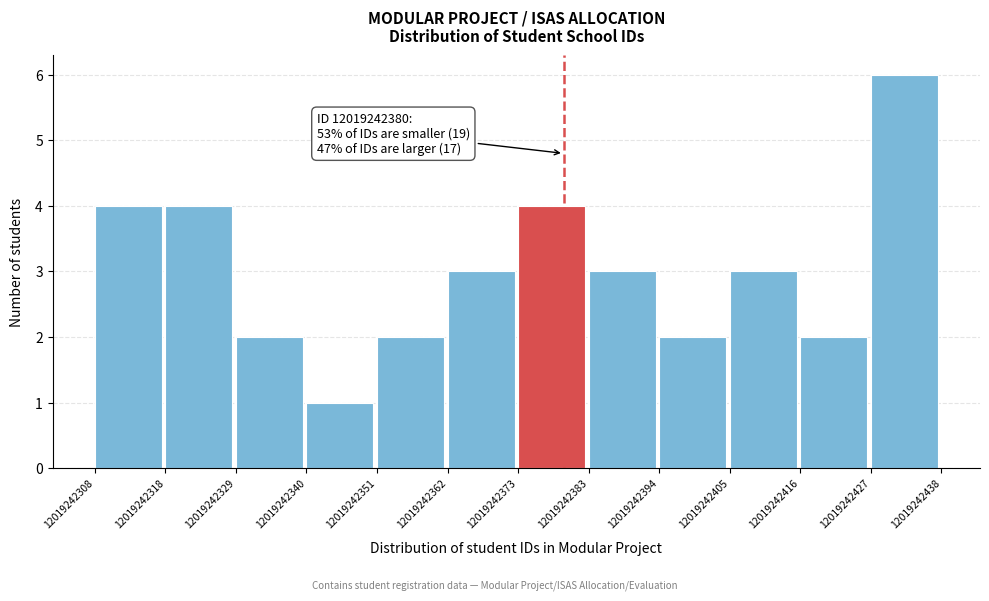

Over which range of the x-axis is the bar tallest?

12019242427 to 12019242438